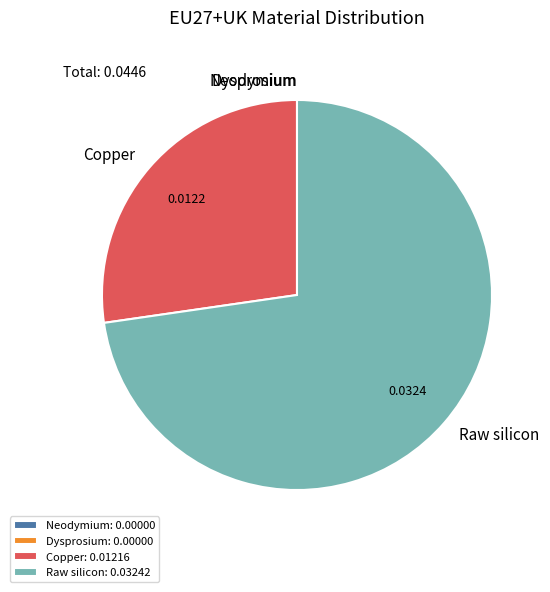

Does any single category account for the majority?

Yes